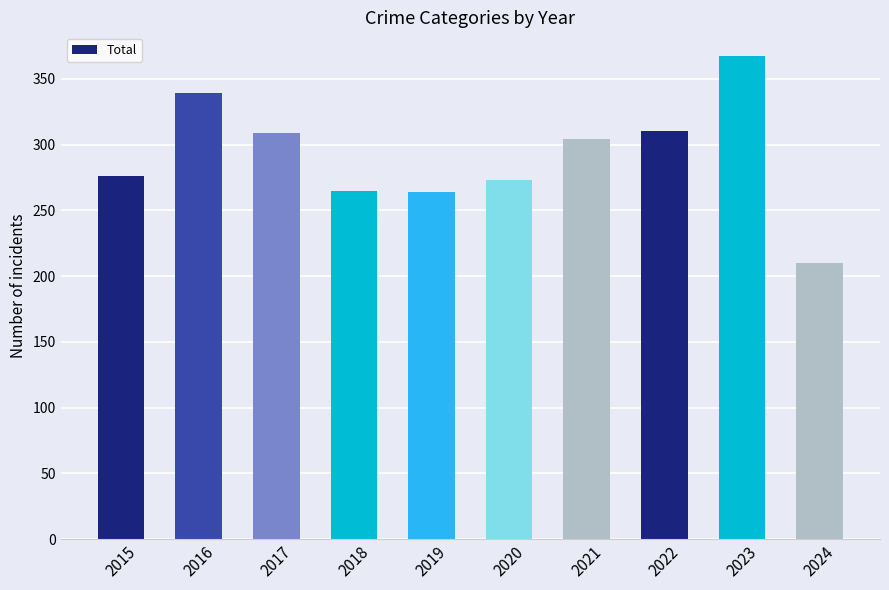

Between 2017 and 2016, which is larger?

2016